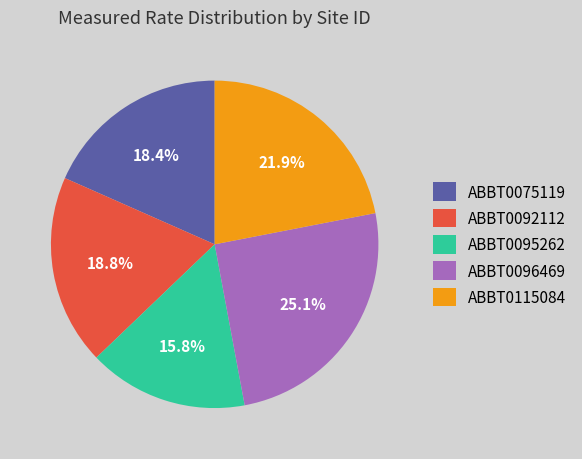

Does any single category account for the majority?

No